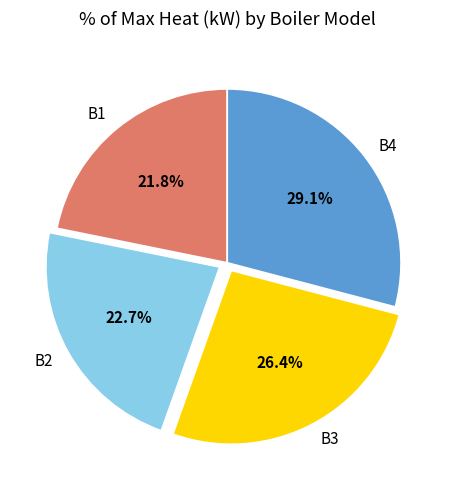

To the nearest percent, what portion does B3 represent?

26%